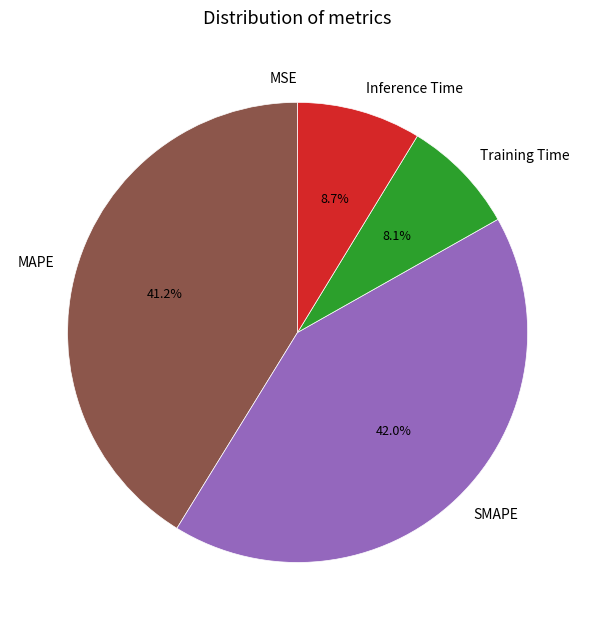

To the nearest percent, what is the difference between the largest and smallest slice percentages?

42%